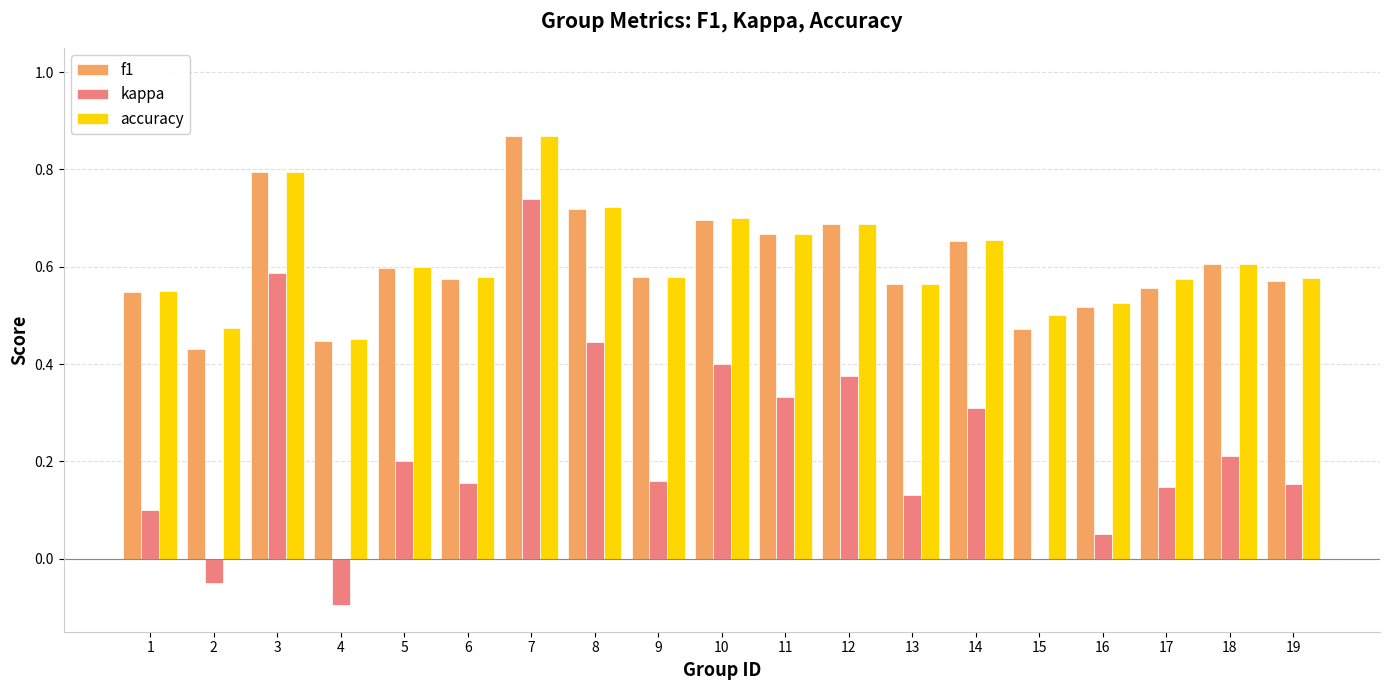

What is the sum of all accuracy values?

11.7